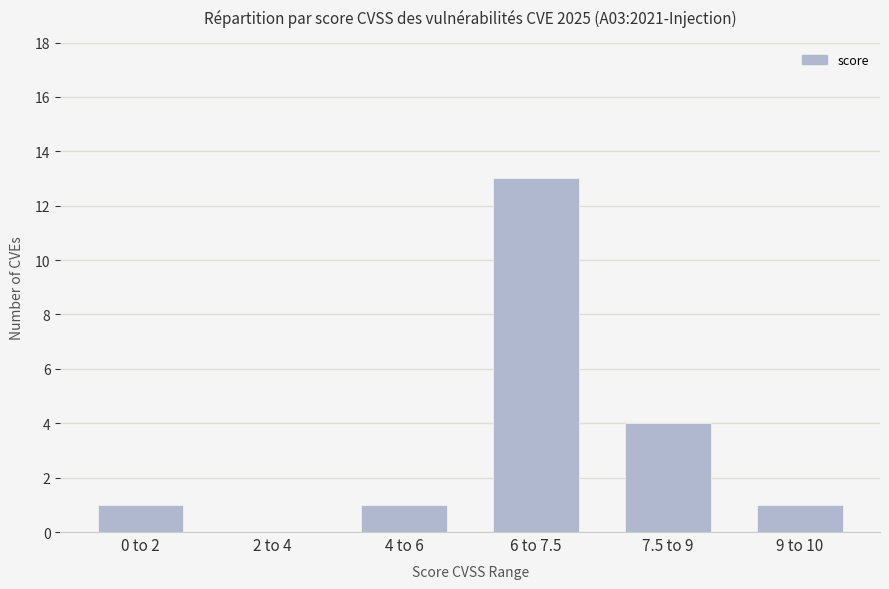

Read the value at 6 to 7.5, to the nearest 10.

10